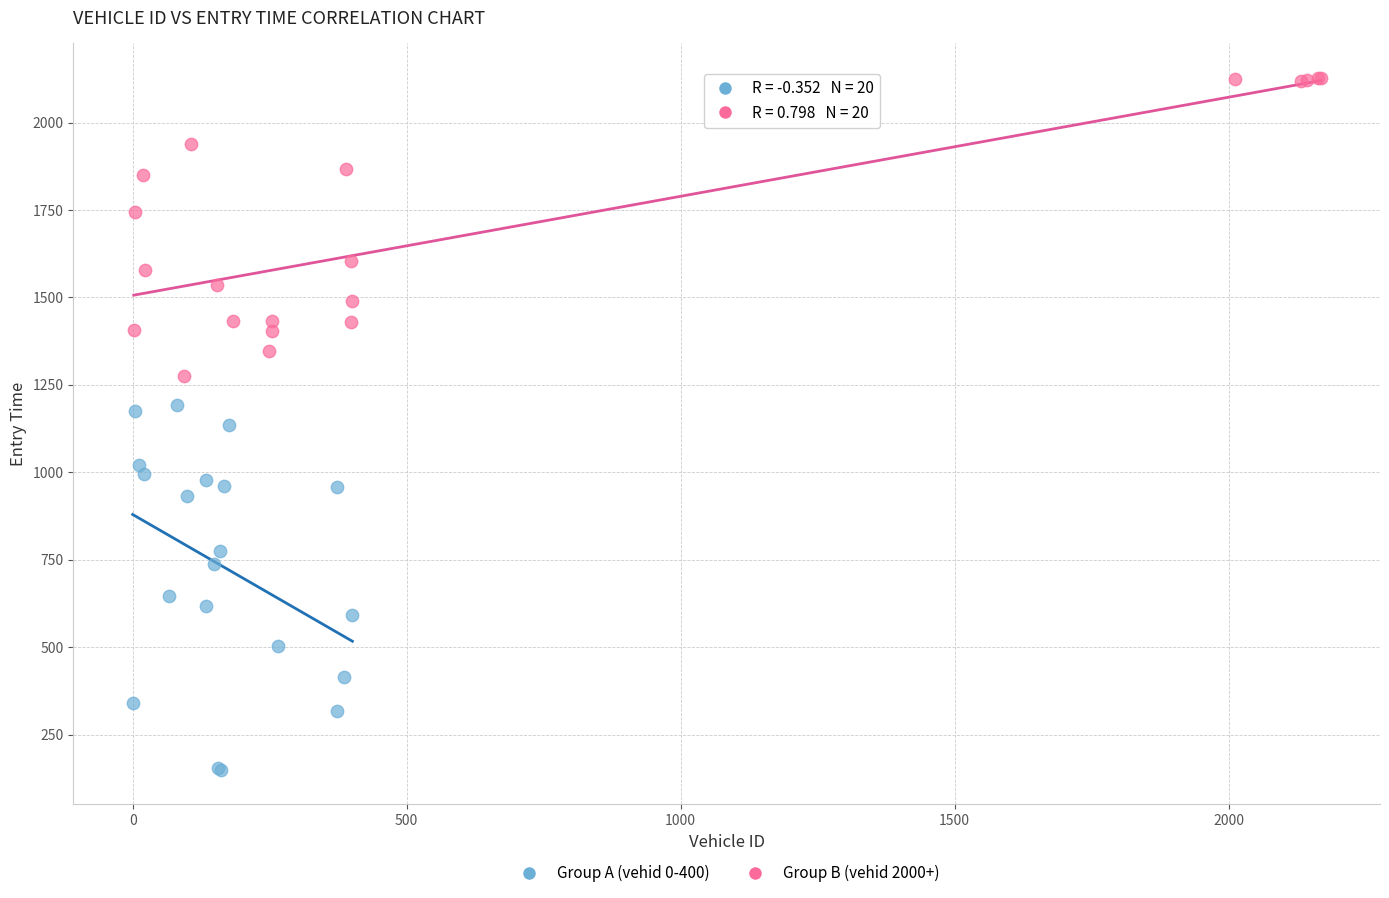

Which series reaches the minimum Y coordinate?

Group A (vehid 0-400)